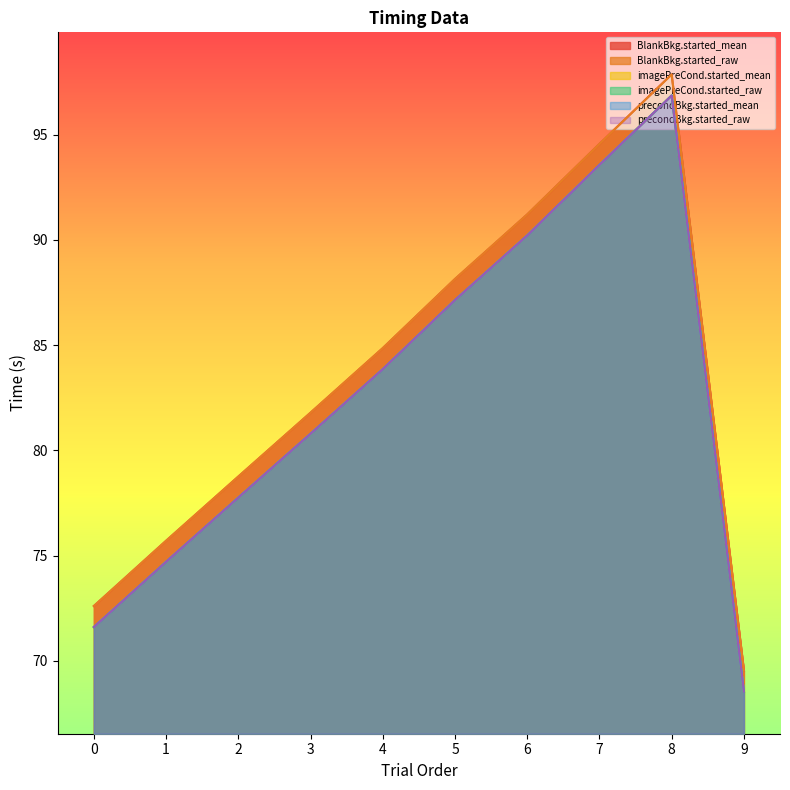

Which series has the widest spread of values?

imagePreCond.started_mean